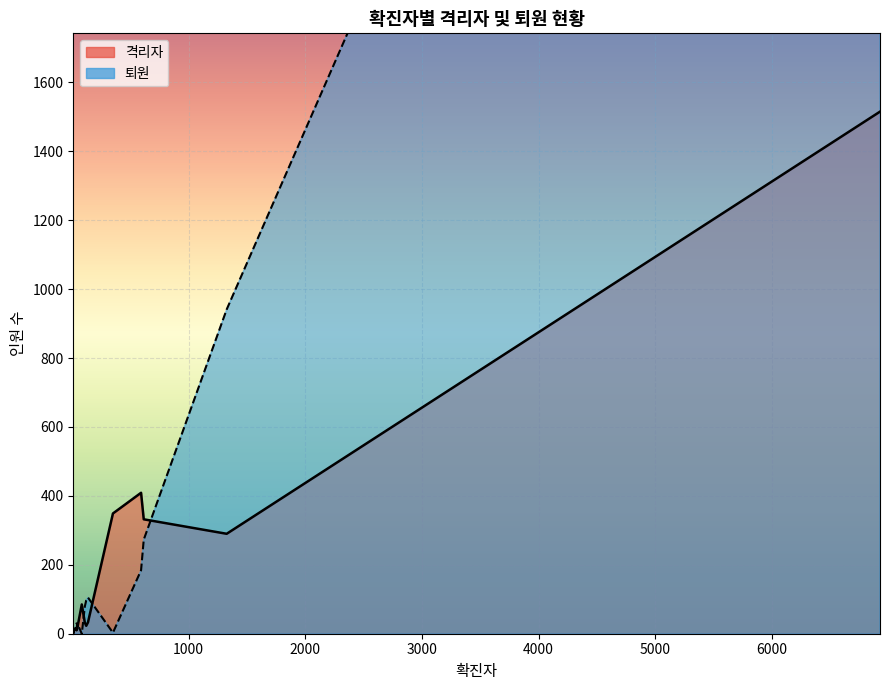

Count the number of data series in this chart.

2